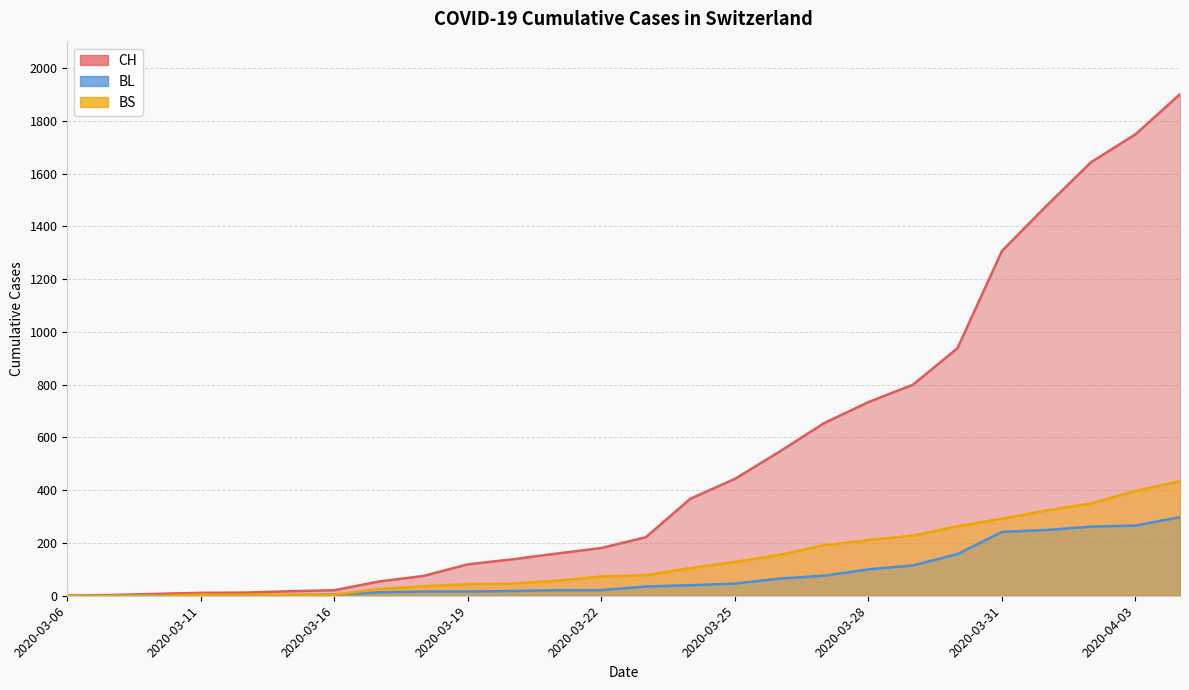

What is the difference between the second highest and second lowest values in the BS series?

397